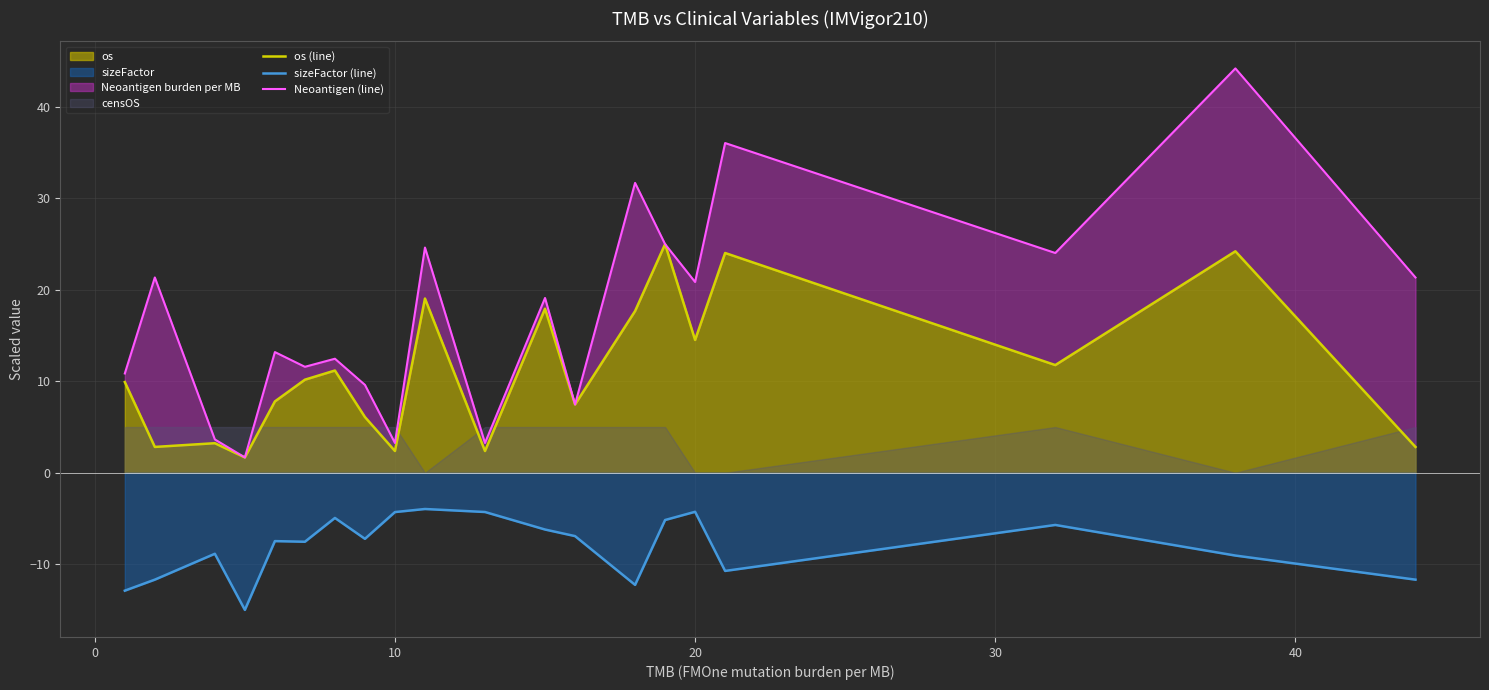

Does the chart display data point markers on the line(s)?

No